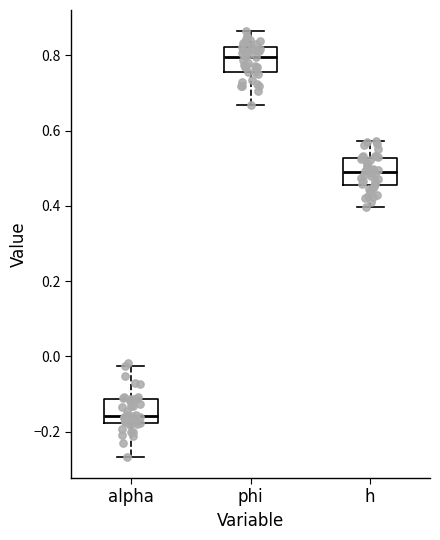

Where does the lower whisker of the box for alpha end on the y-axis? The values are not printed on the chart, so give them approximately, as read against the axis.

-0.26